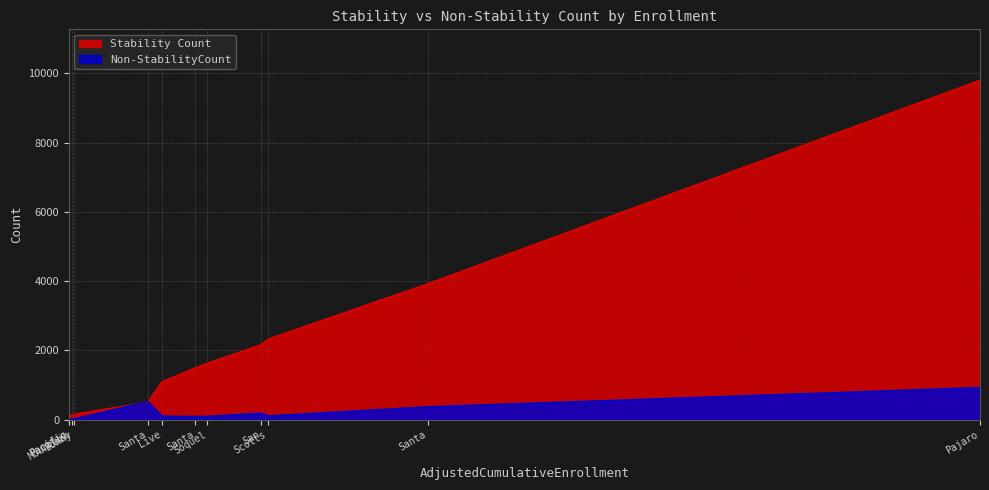

Which category has the lowest value across all series?

Happy Valley Elementary